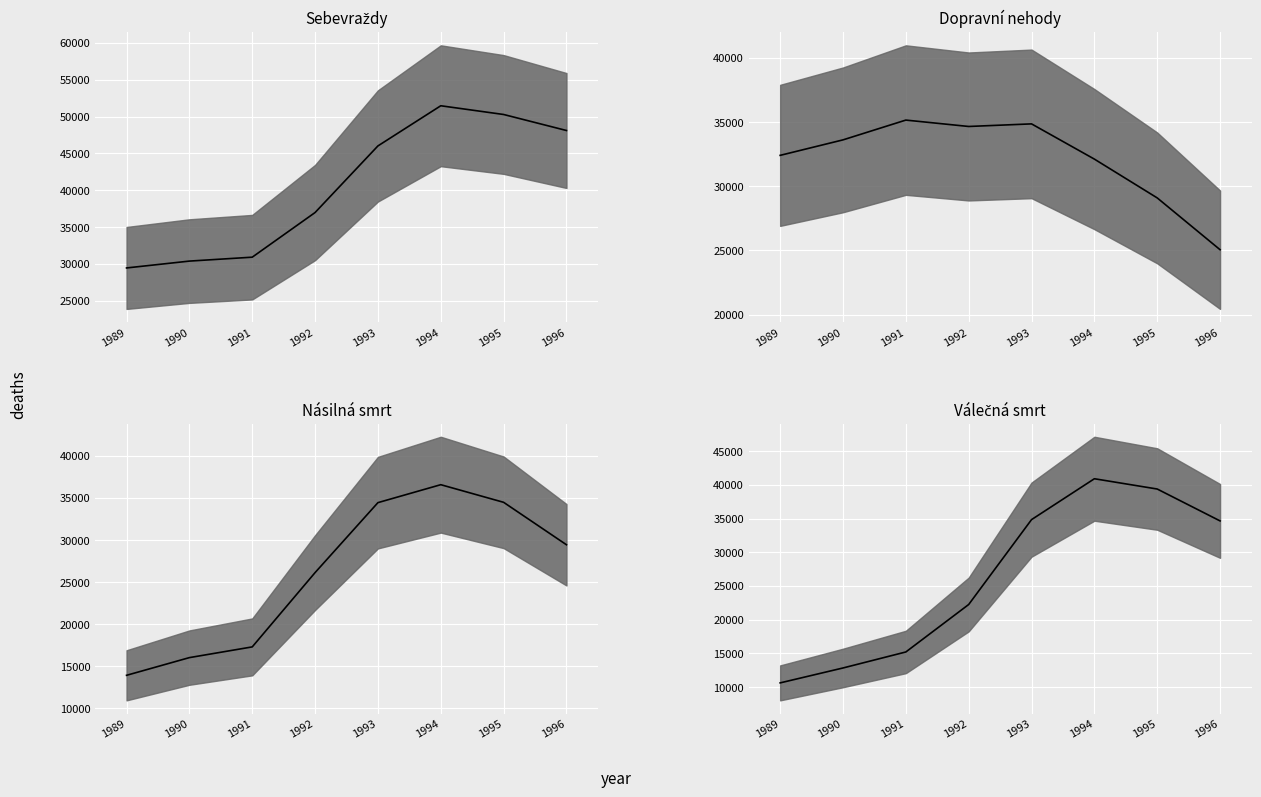

Where is Dopravní nehody nearest to the value 30102?

1995